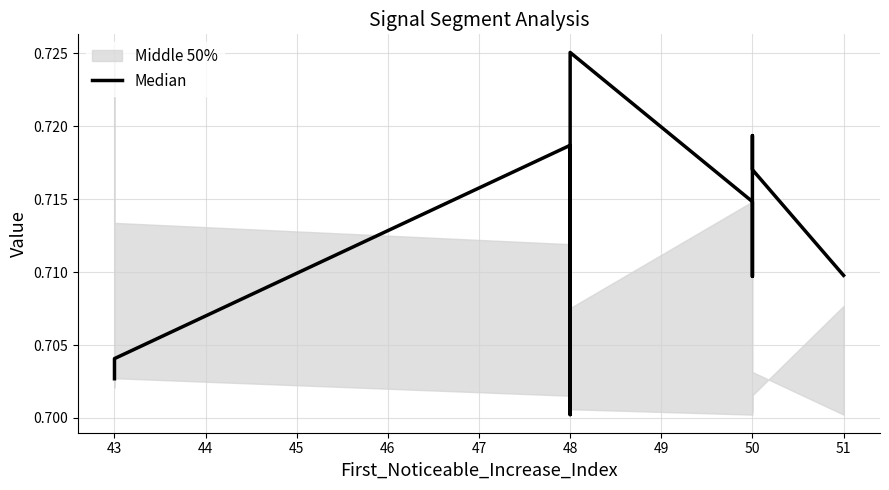

How many data points does each series have?

10